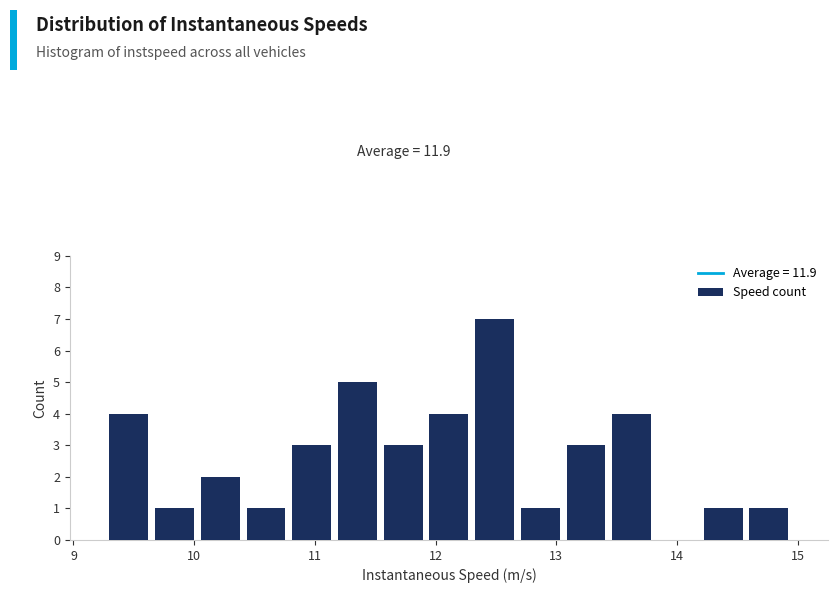

Around what value on the x-axis is the tallest bar? Give the approximate position of its centre, as read against the axis.

12.5